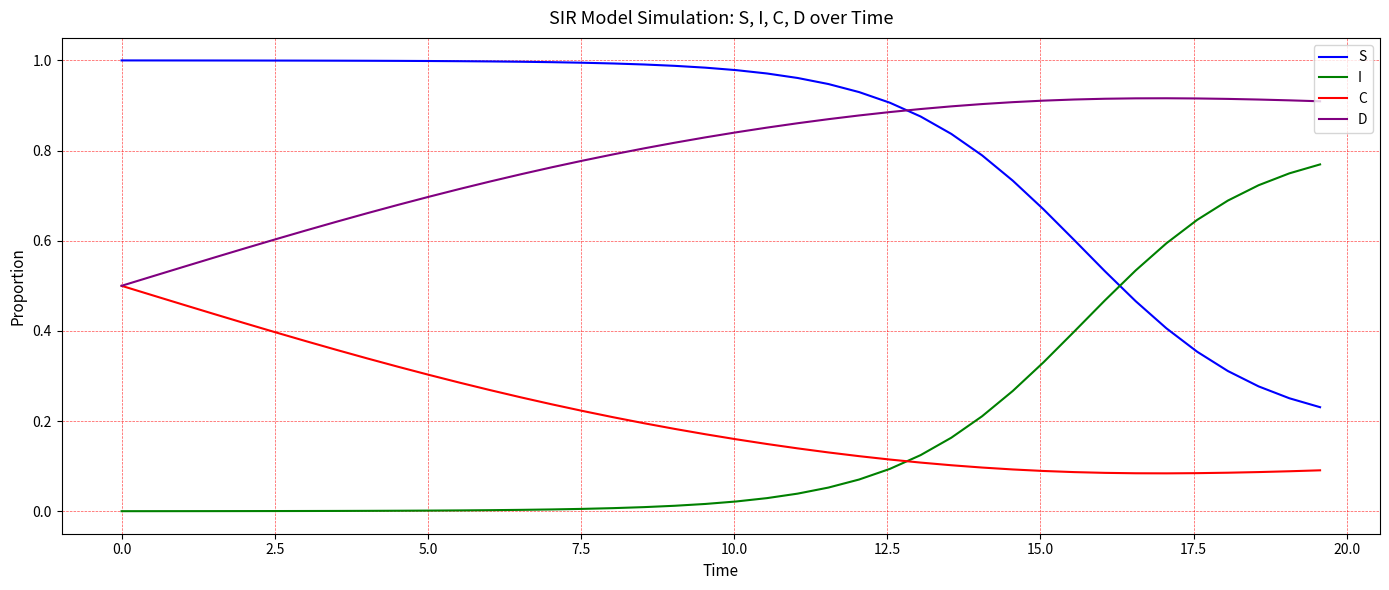

List the series in order of their peak value, lowest first.

C, I, D, S